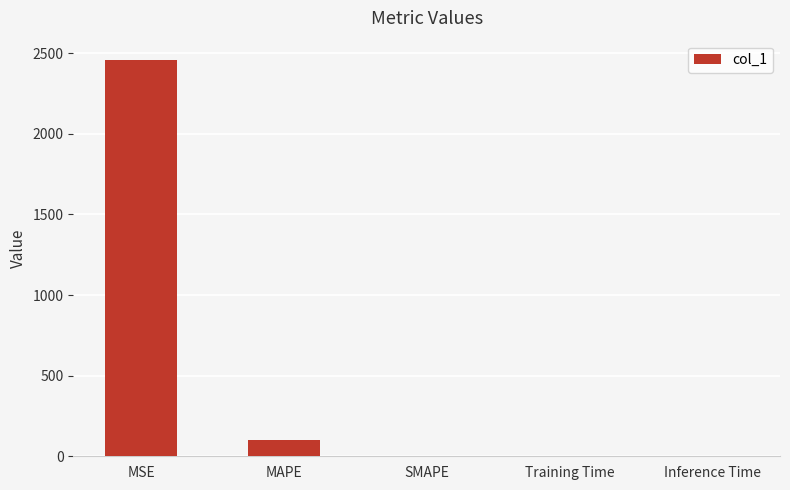

What is the sum of all values?

2556.5